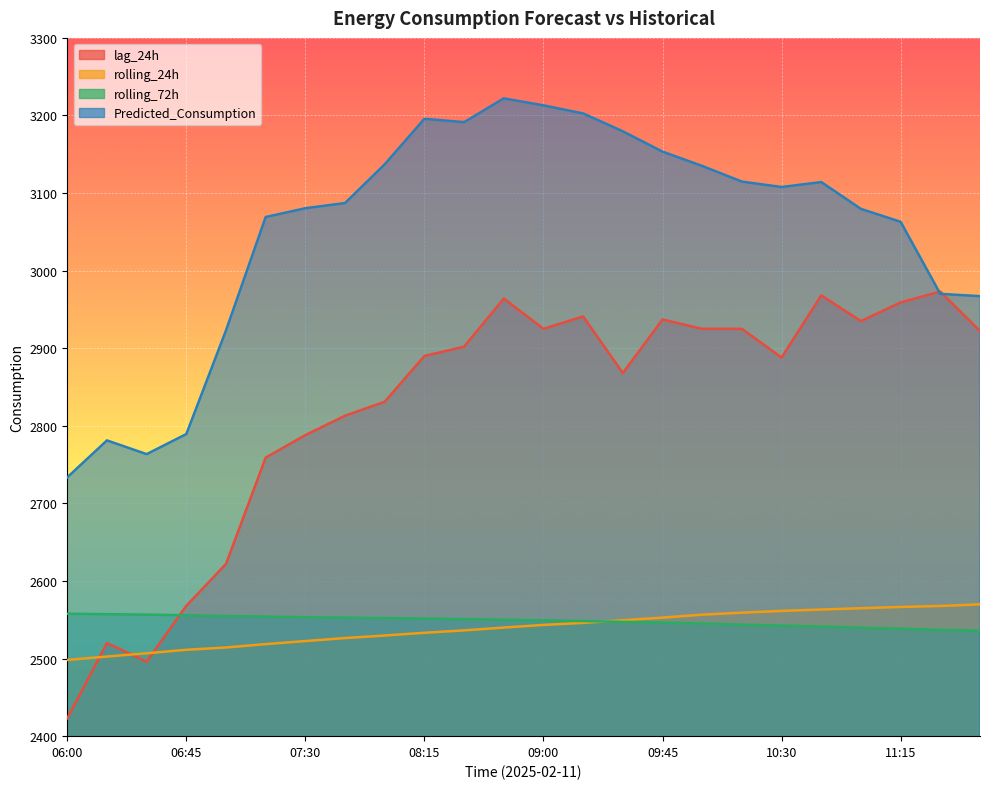

True or false: rolling_72h has more than 2 points higher than both neighbors.

False